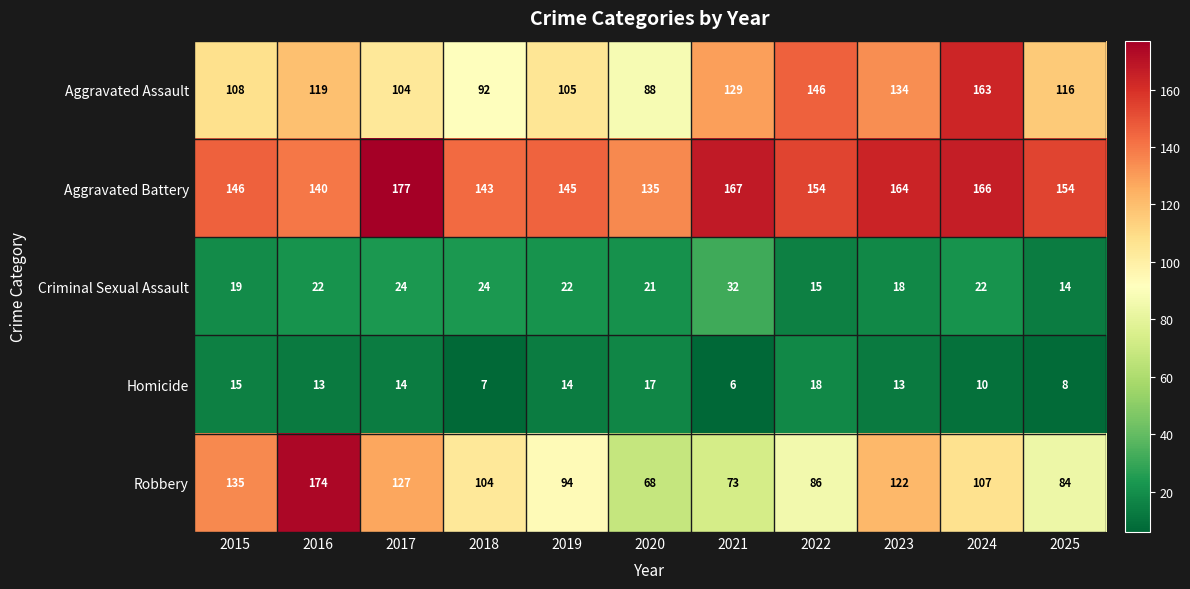

What is the approximate value of Homicide at 2015, to the nearest 5?

15